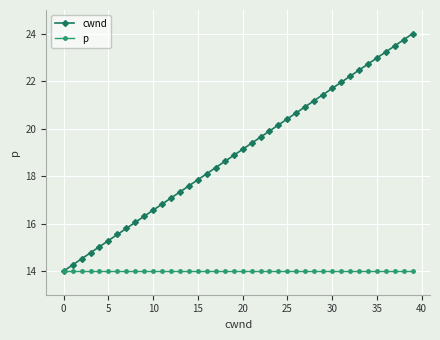

What is the value of the cwnd point at the 22nd from the left?

19.4